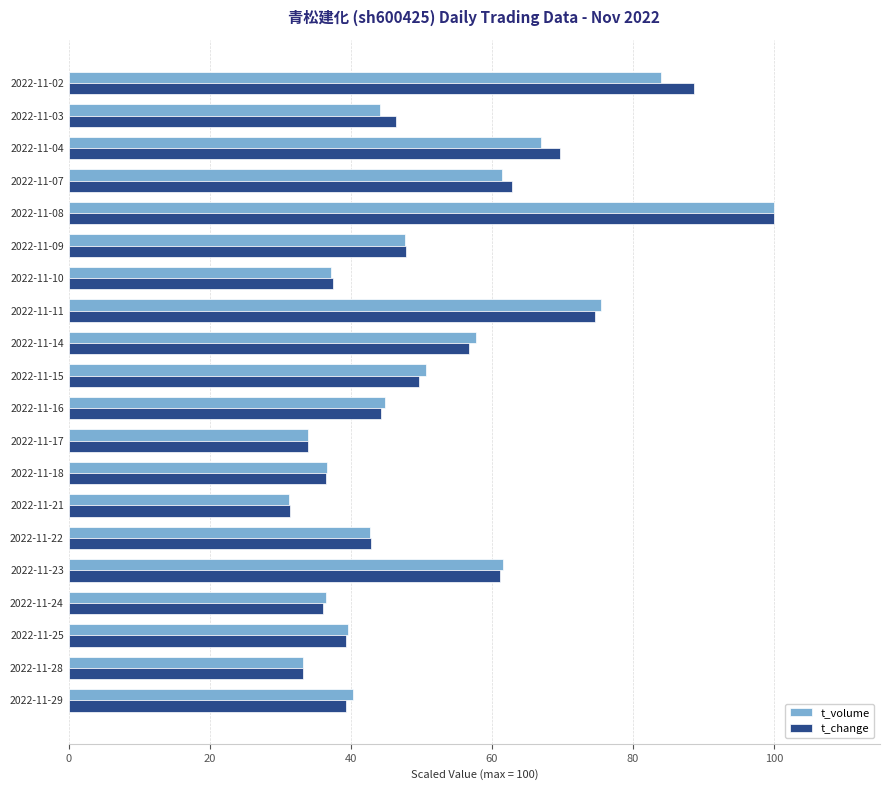

How many values in the t_change series are below 46?

10